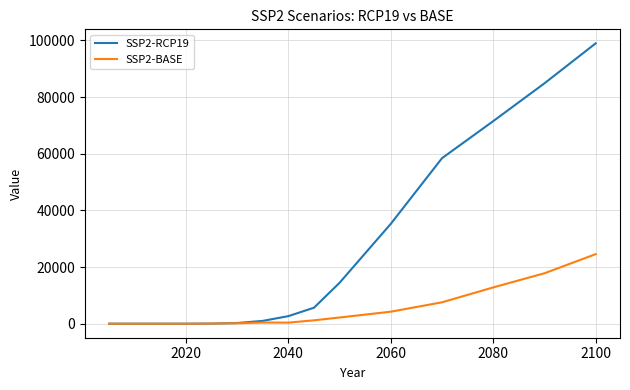

What is the average value of the SSP2-BASE series?

4755.7